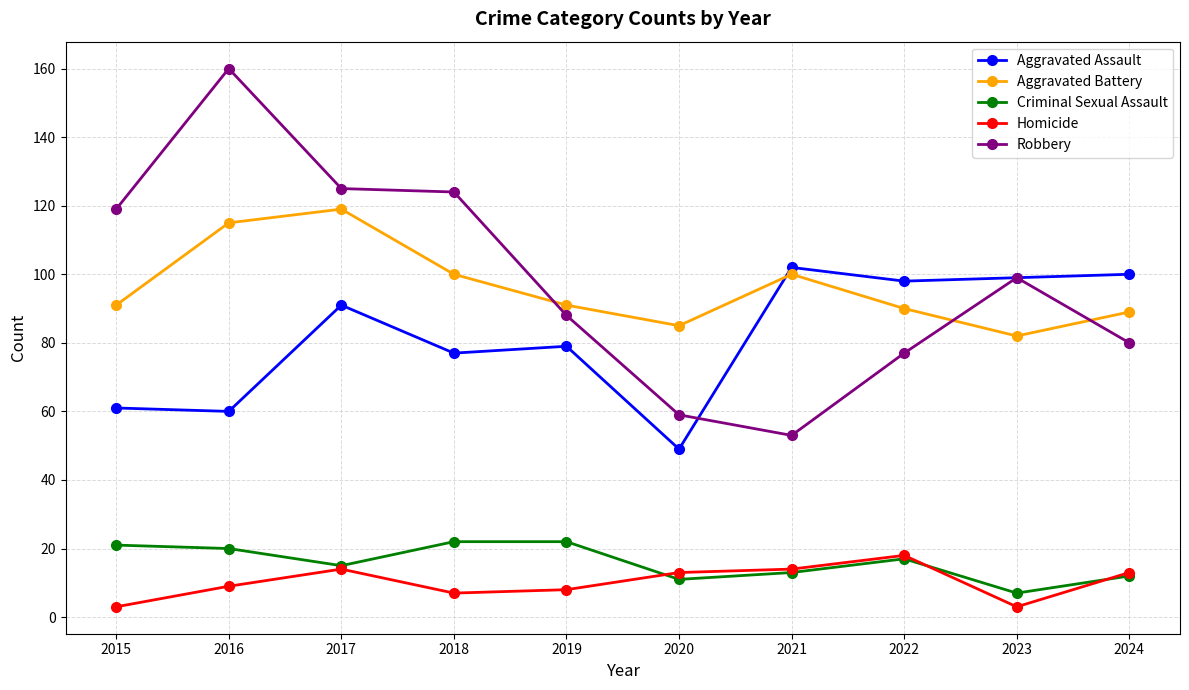

What is the approximate value of Homicide at 2020?

13